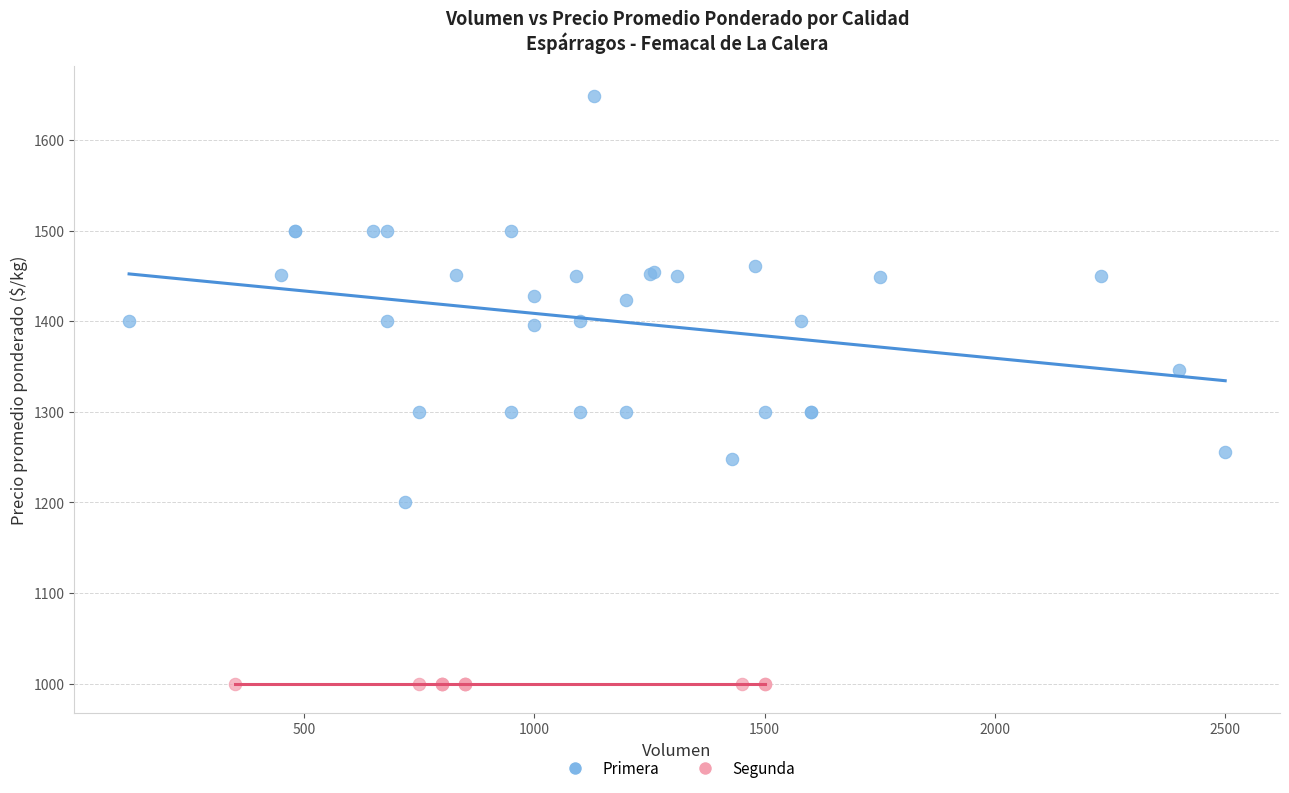

Which series contains the highest Y value?

Primera